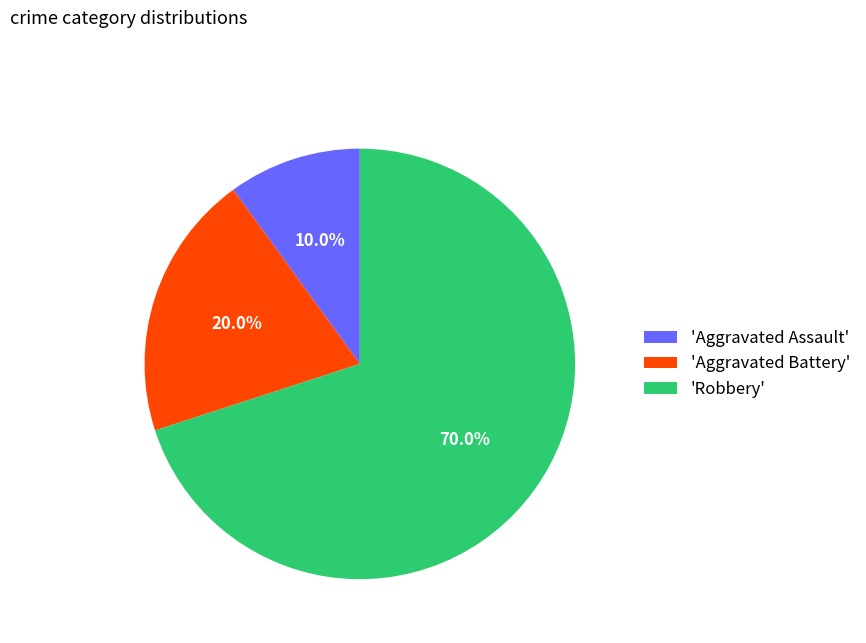

Does 'Robbery' represent more than half of the total?

Yes